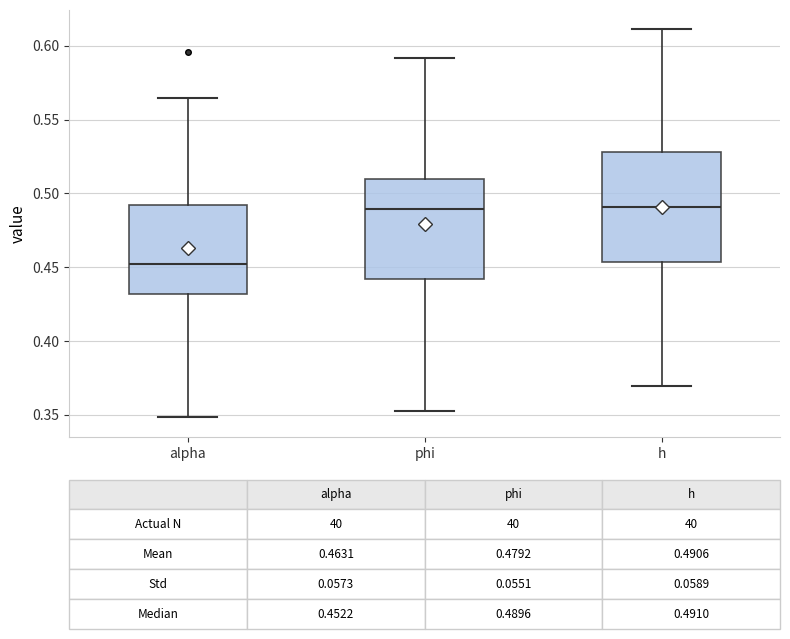

Which box is the tallest, from its lower edge to its upper edge?

h